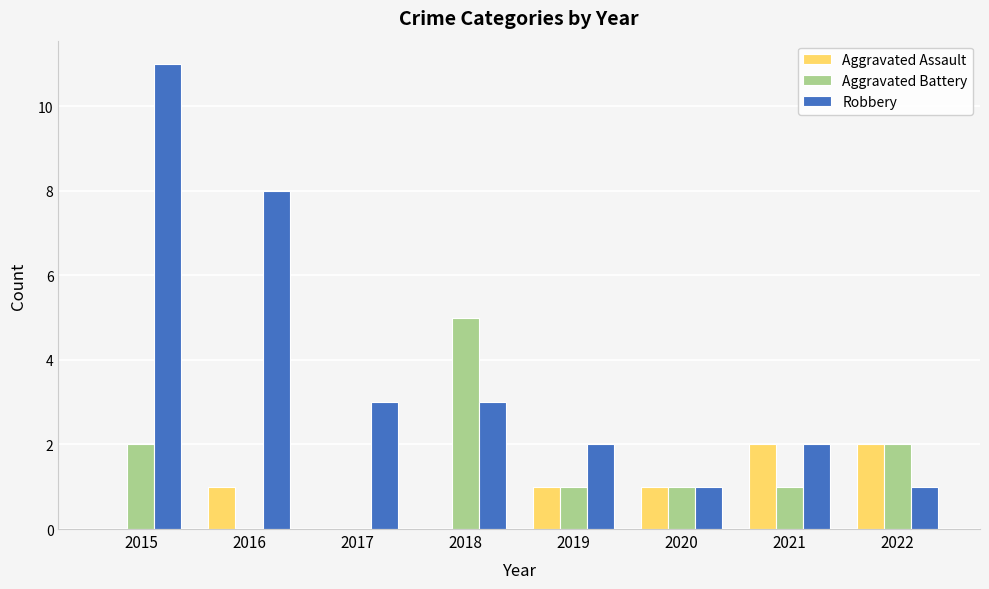

What is the total value across all series at 2021?

5